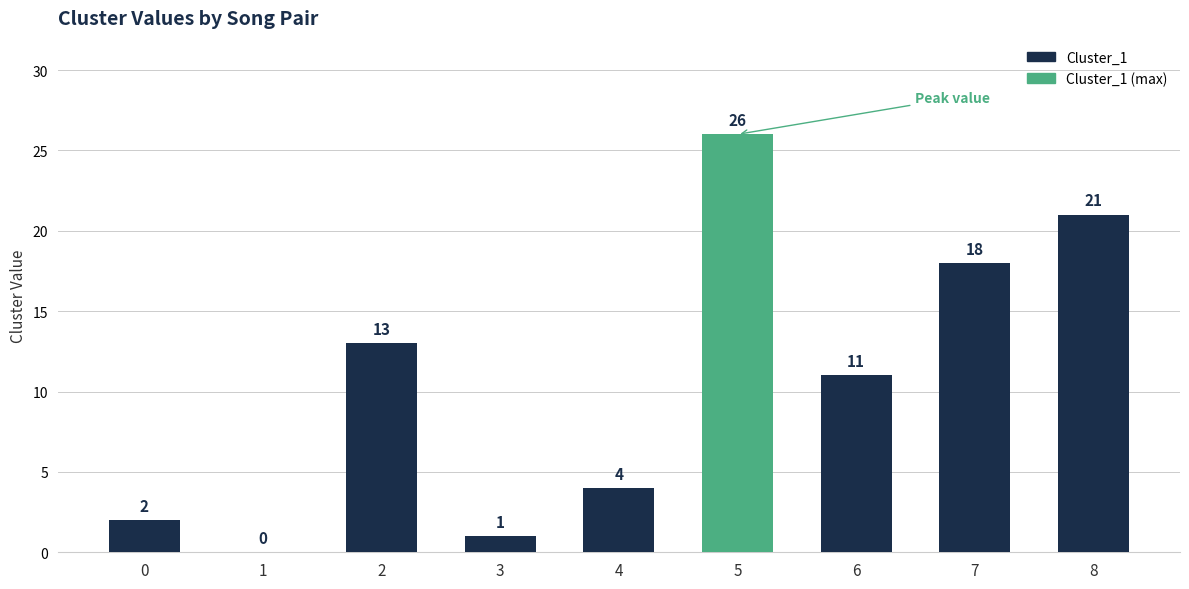

Reading left to right, list all the values displayed in this chart.

0=2	1=0	2=13	3=1	4=4	5=26	6=11	7=18	8=21